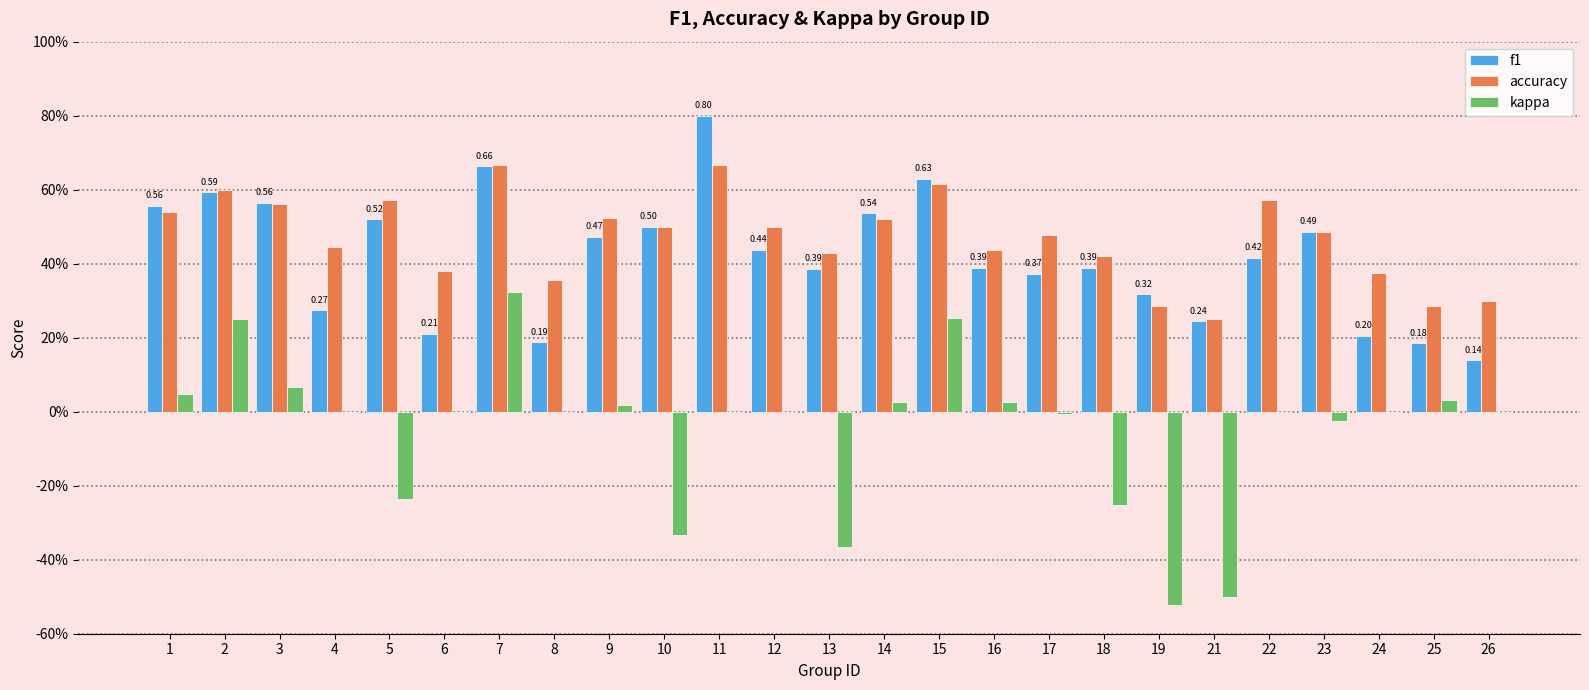

At how many categories does at least one series exceed 0?

25